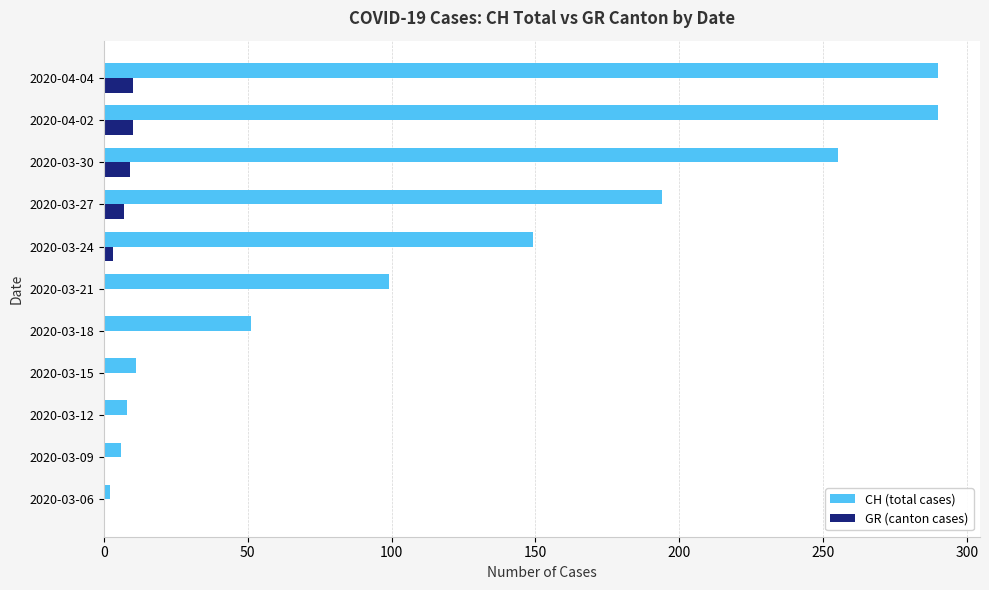

Between 2020-03-21 and 2020-03-30, which series saw the biggest shift?

CH (total cases)